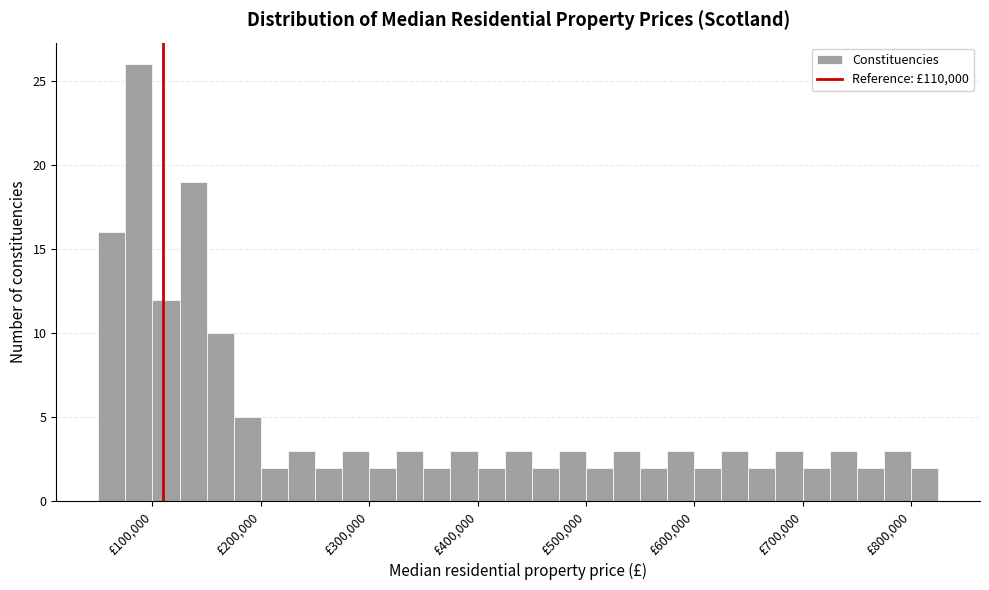

Read against the x-axis, roughly where is the centre of the tallest bar?

90000